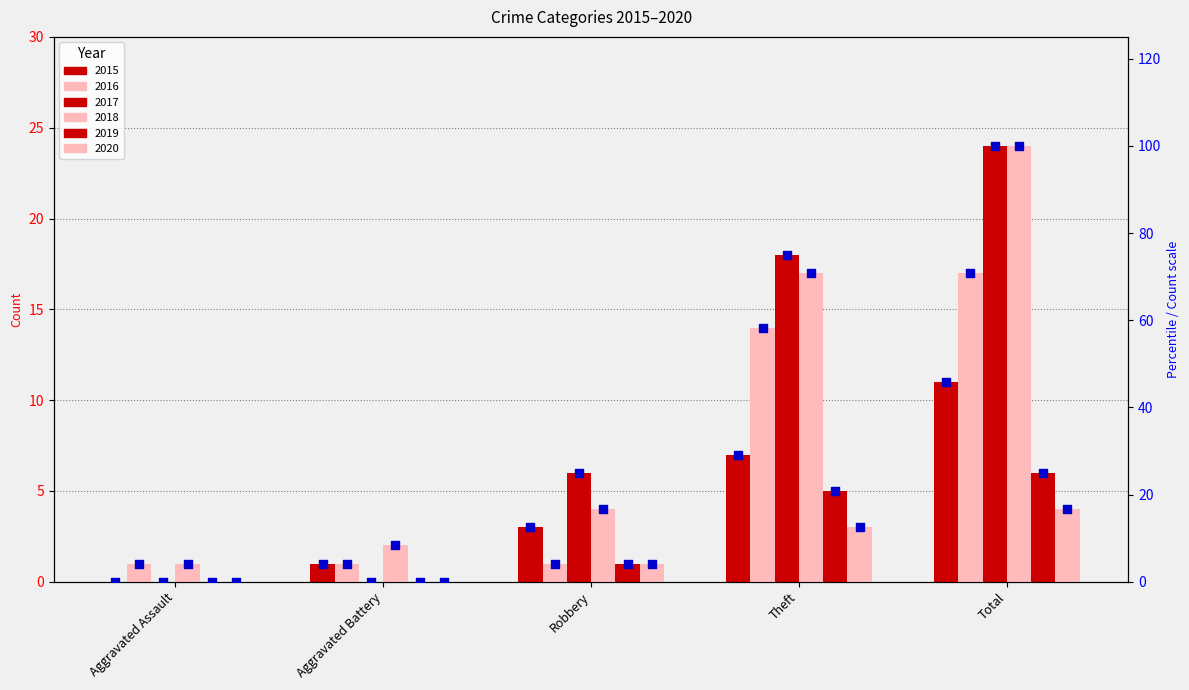

At how many categories does at least one series exceed 32?

2